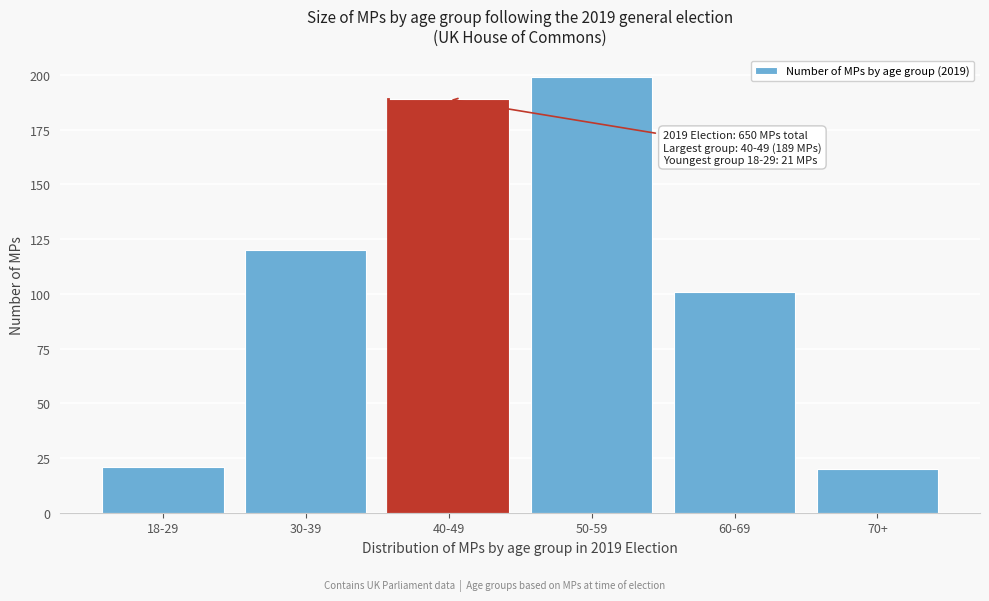

Reading left to right, transcribe all the data shown in this chart.

21	120	189	199	101	20